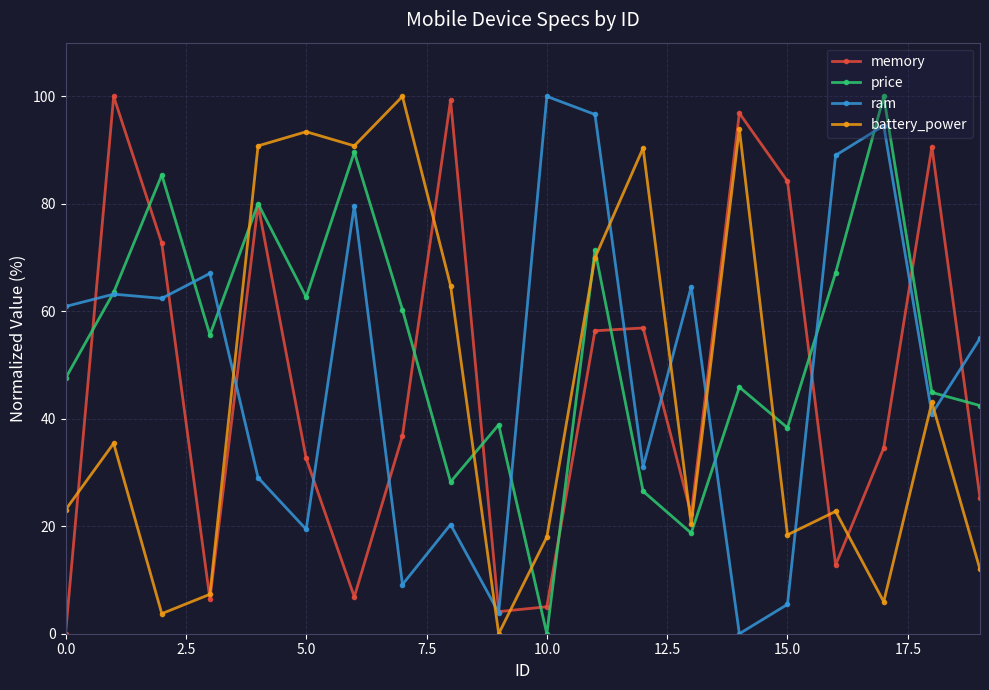

What is the value of the memory point at the 13th from the left?

56.9